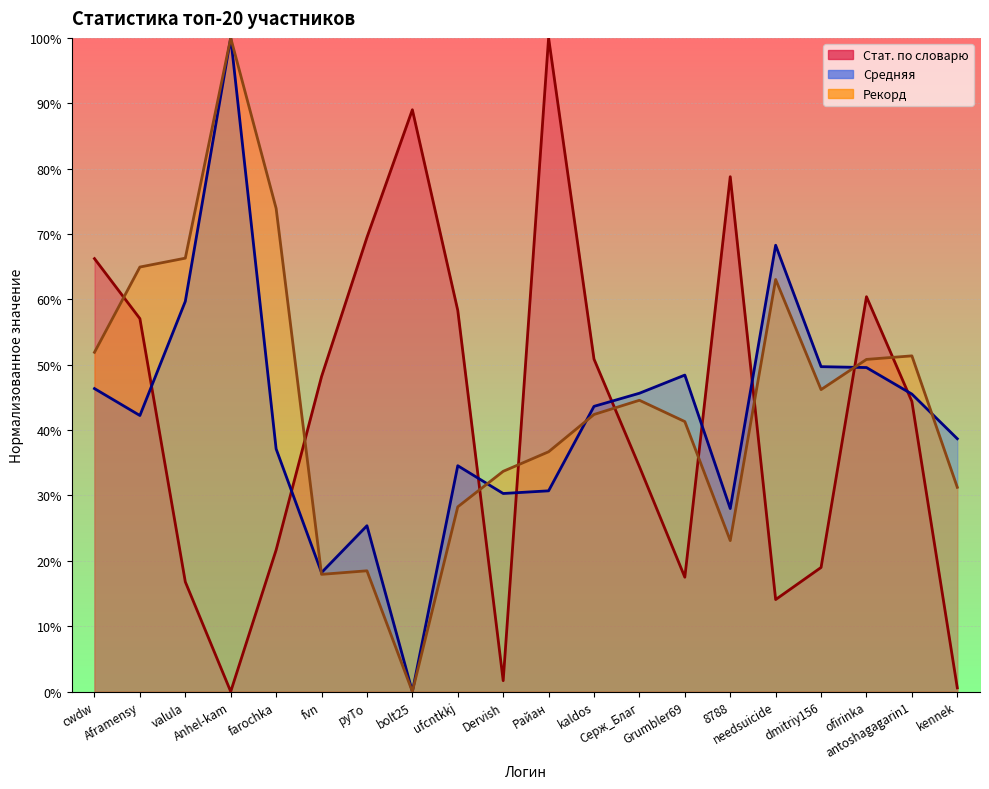

What are all the series names shown in the legend?

Стат. по словарю, Средняя, Рекорд